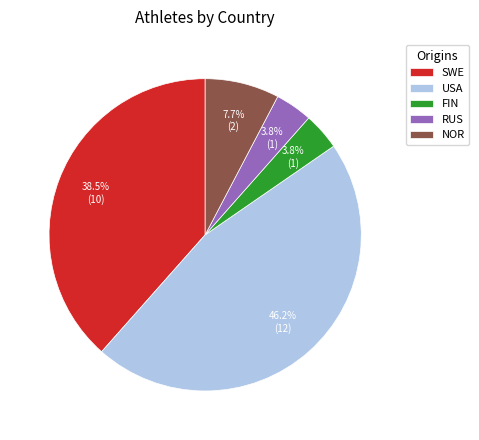

Is there any slice that represents more than half of the pie?

No